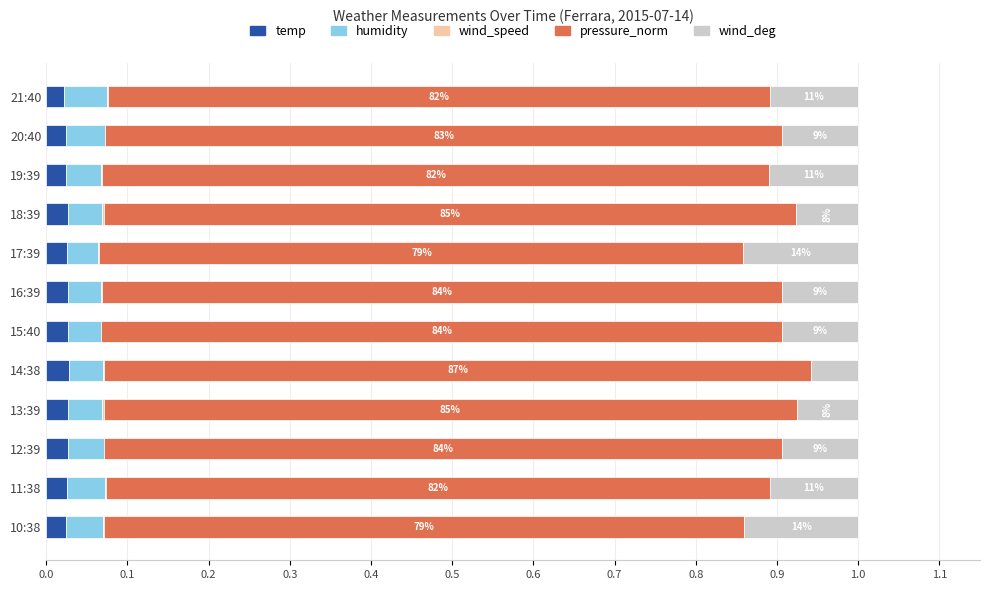

The value of temp at 11:38 is 0.0. True or false?

True